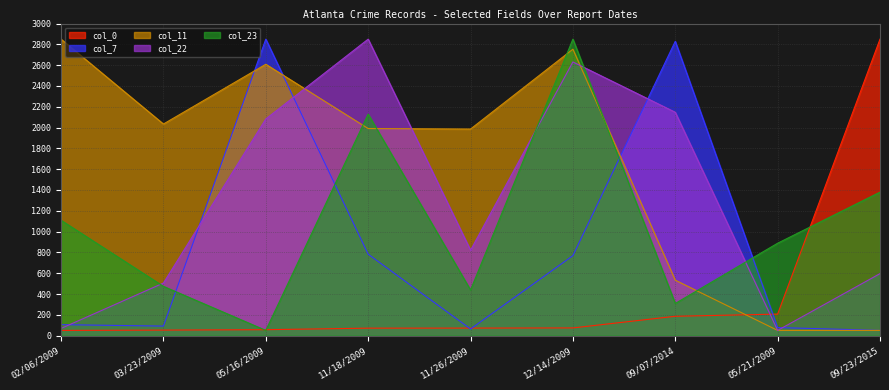

Reading left to right, transcribe all the data shown in this chart.

col_0: 50.0	53.0	57.0	71.7	72.3	73.8	185.9	206.9	2850.0
col_7: 105.3	91.5	2850.0	782.8	63.8	769.0	2829.3	77.7	50.0
col_11: 2850.0	2034.1	2608.6	1990.7	1985.9	2753.4	532.8	50.0	50.0
col_22: 68.9	505.3	2082.9	2850.0	820.9	2630.8	2147.2	50.0	596.0
col_23: 1108.8	473.5	50.0	2129.4	438.2	2850.0	308.8	888.2	1379.4